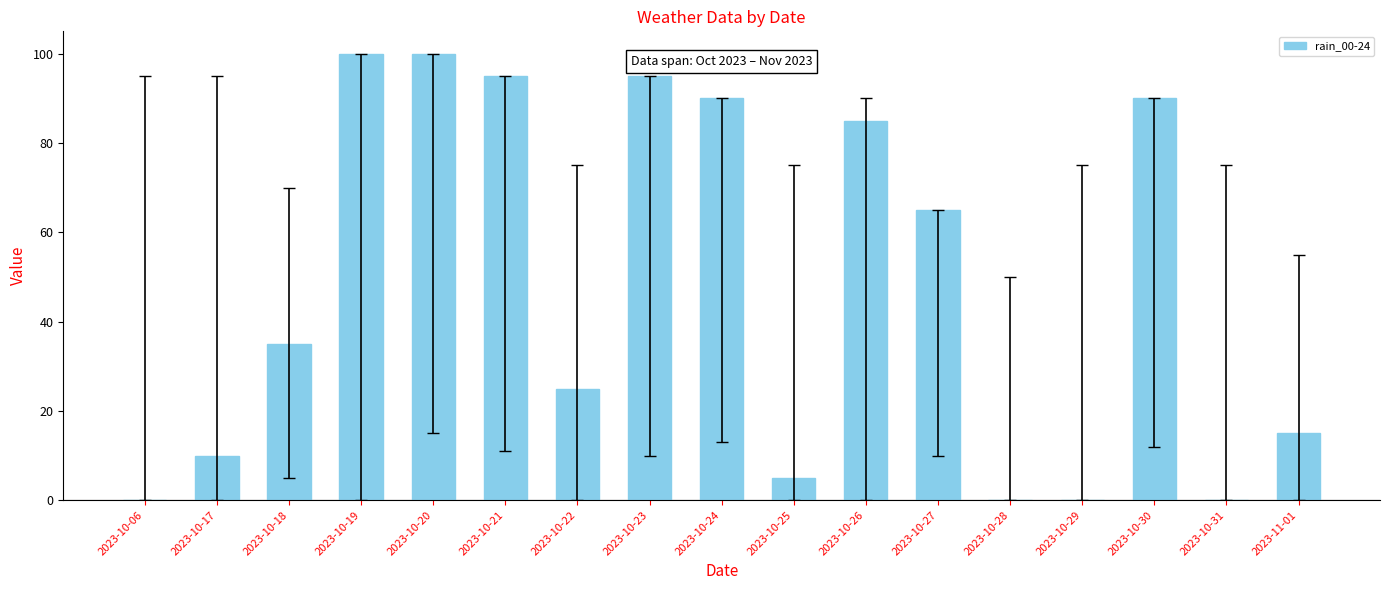

Reading right to left, transcribe all the data shown in this chart.

15	0	90	0	0	65	85	5	90	95	25	95	100	100	35	10	0